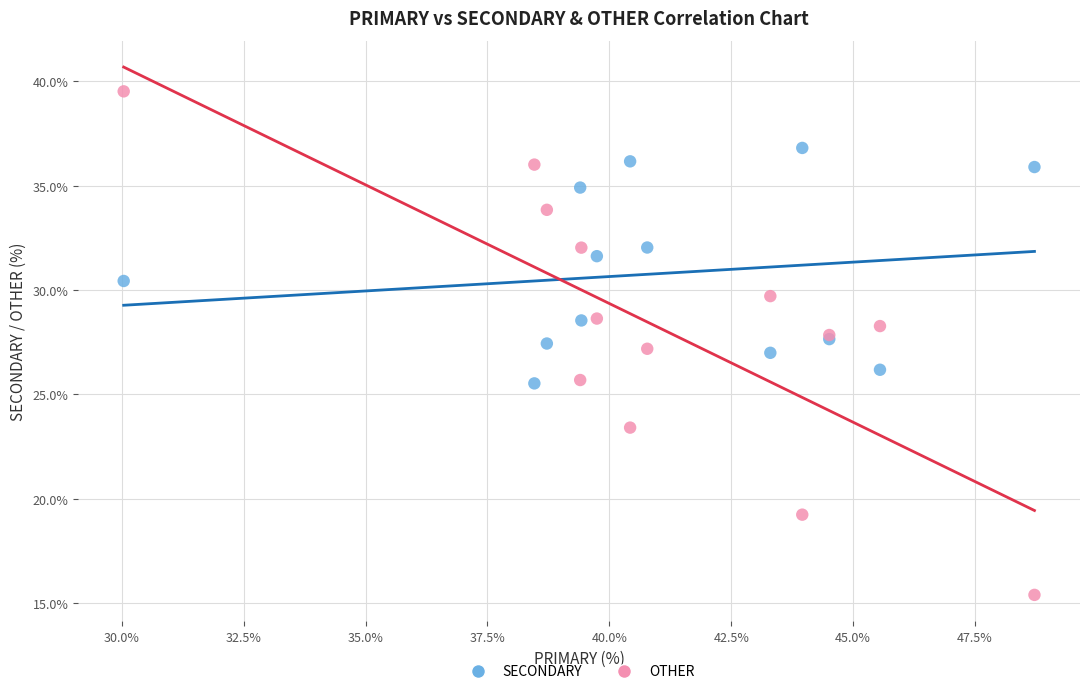

Which series contains the lowest Y value?

OTHER